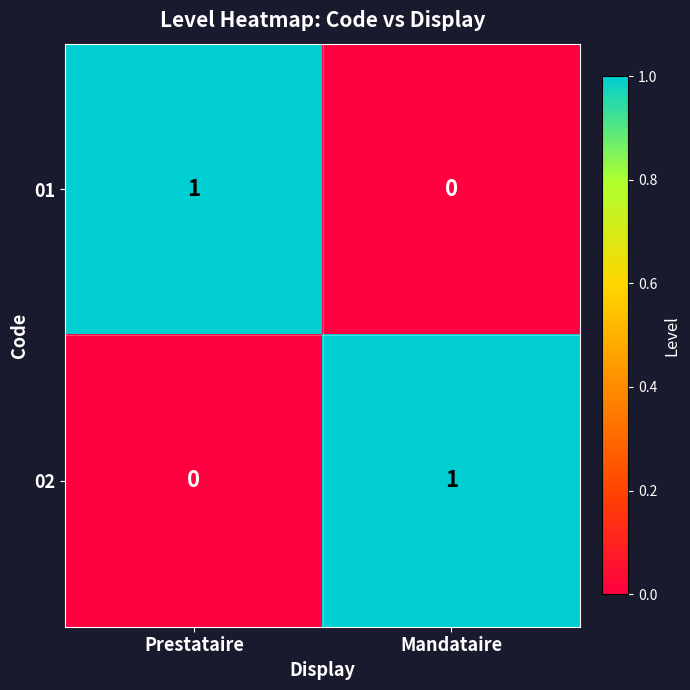

What is the total value across all series at Mandataire?

1